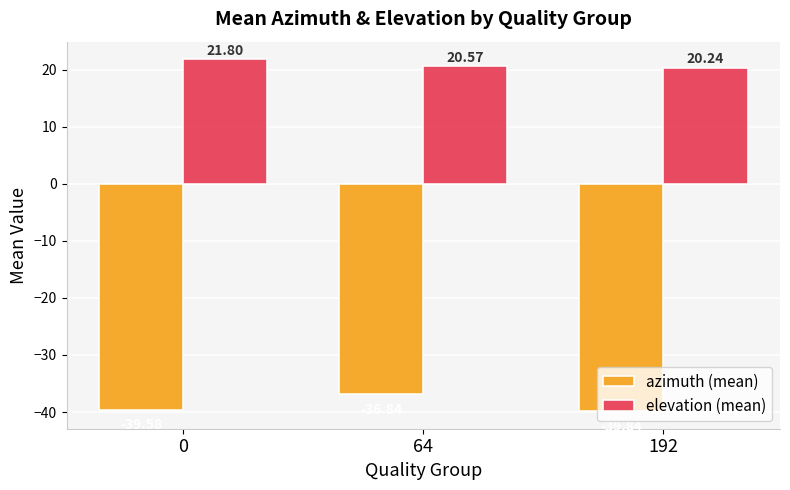

The azimuth (mean) series shows -36.8 at 64. True or false?

True